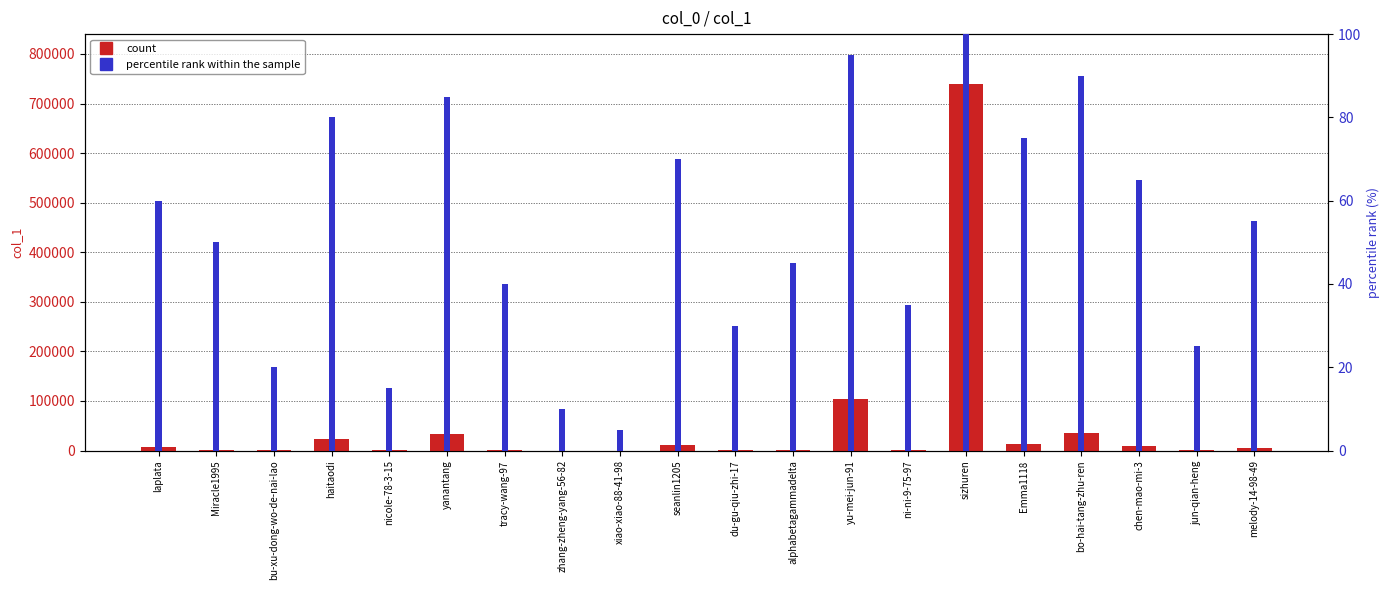

At how many categories does at least one series exceed 412811?

1